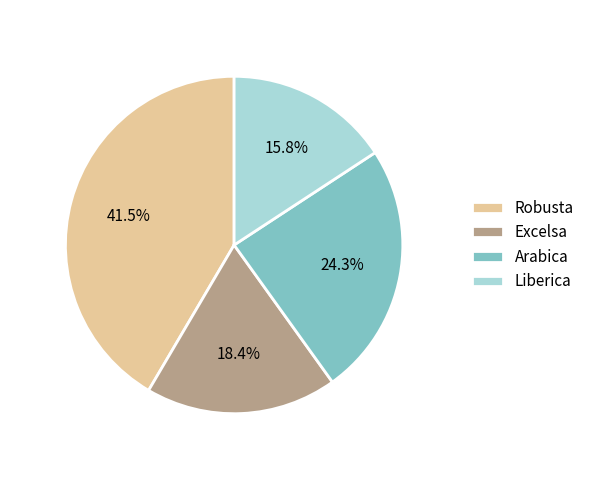

Is it true that Excelsa is 9% of the pie?

False